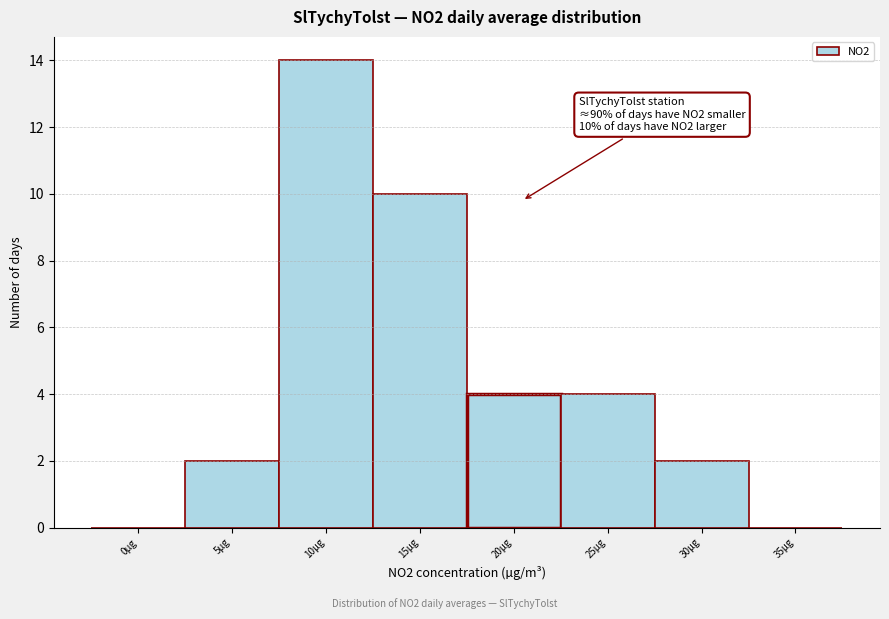

Reading left to right, what are all the values shown in this chart?

0µg=0	5µg=2	10µg=14	15µg=10	20µg=4	25µg=4	30µg=2	35µg=0